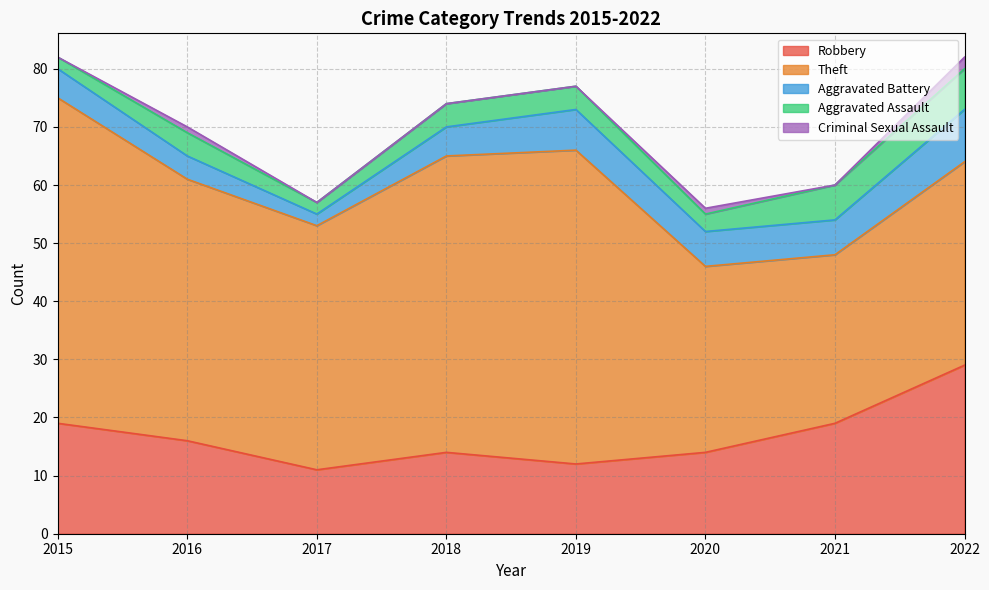

Is it true that Aggravated Assault equals 6 at 2021?

True